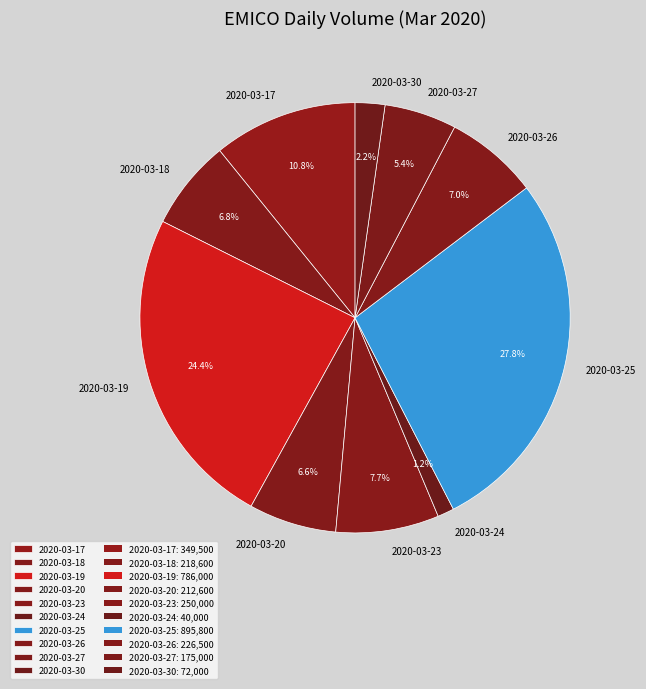

Does 2020-03-24 represent more than half of the total?

No